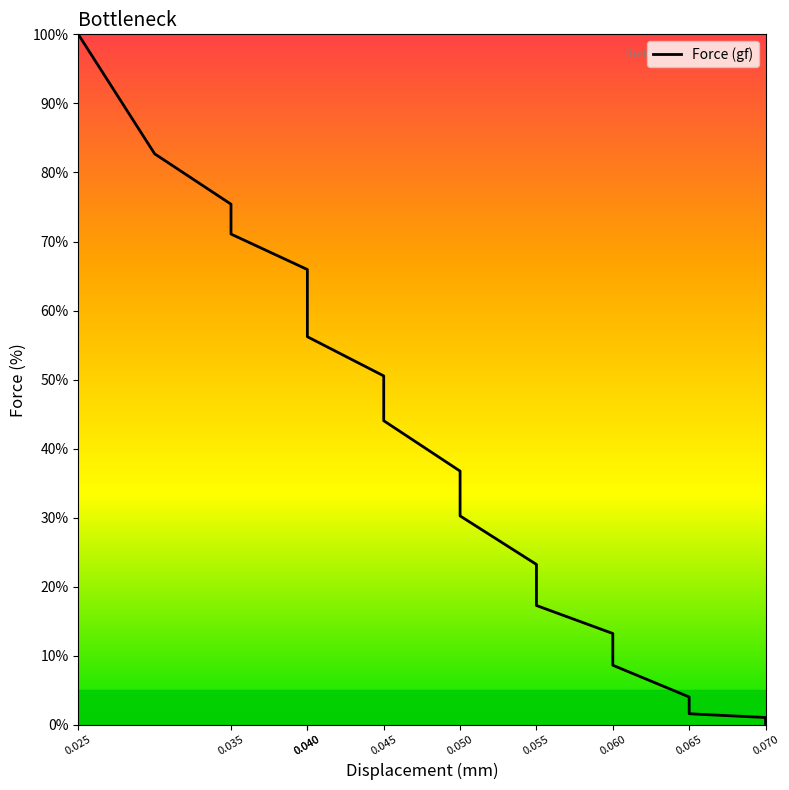

Does the chart have visible grid lines?

No